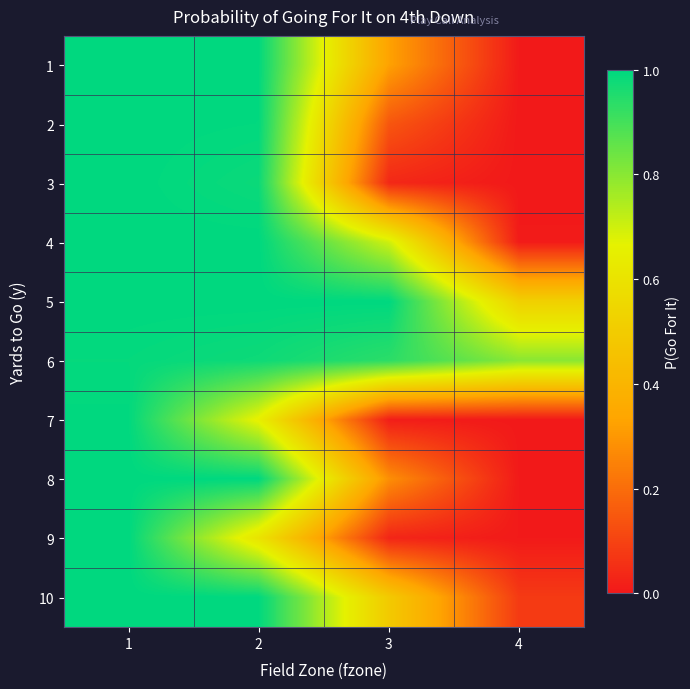

Which category has the lowest value across all series?

4